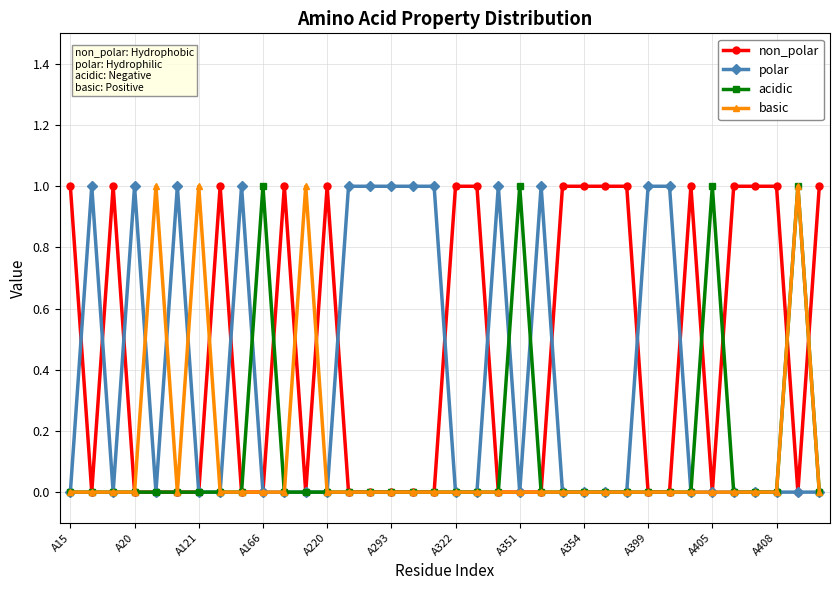

What is the maximum value for basic?

1